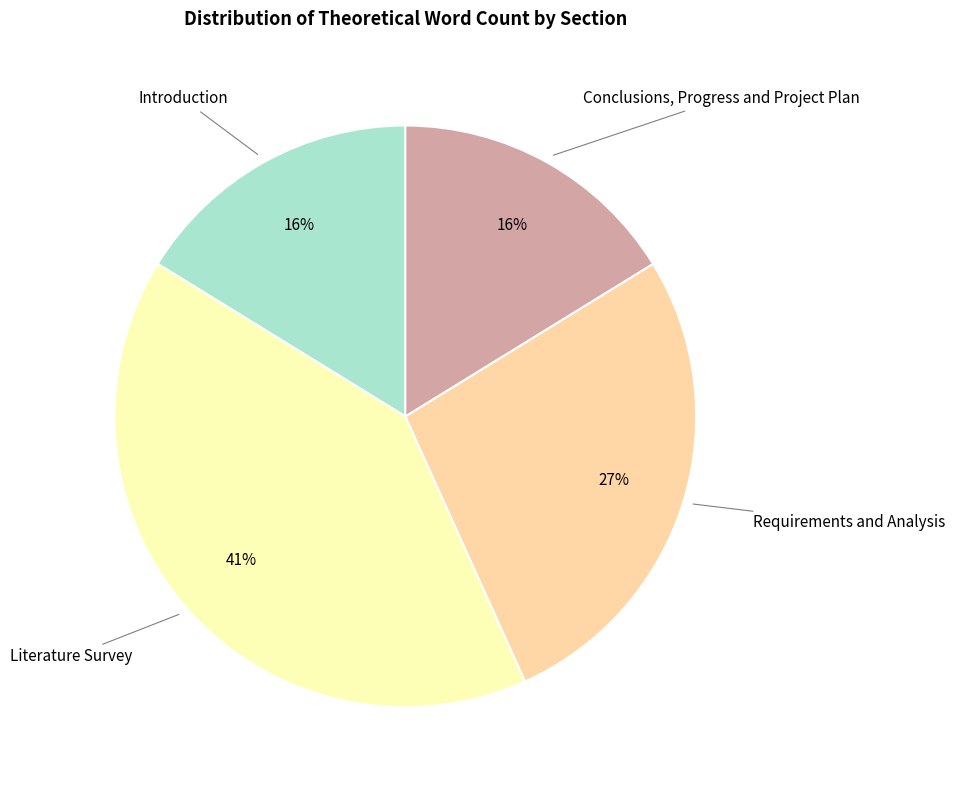

What percentage is the Requirements and Analysis slice, to the nearest percent?

27%